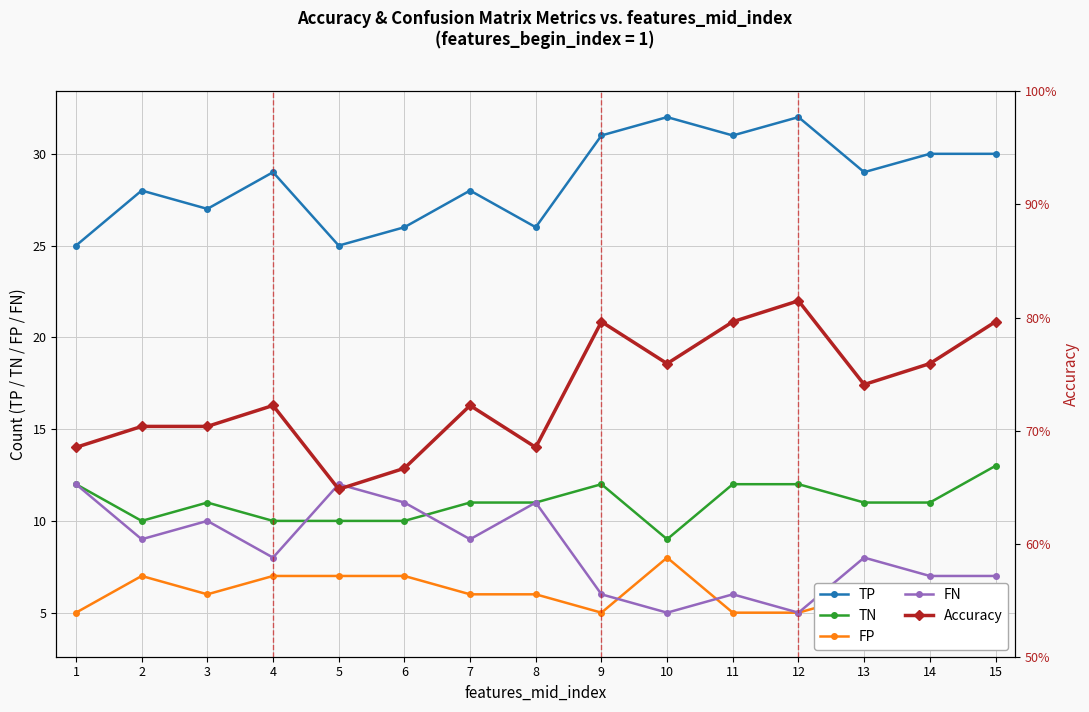

At how many categories does at least one series exceed 1?

15